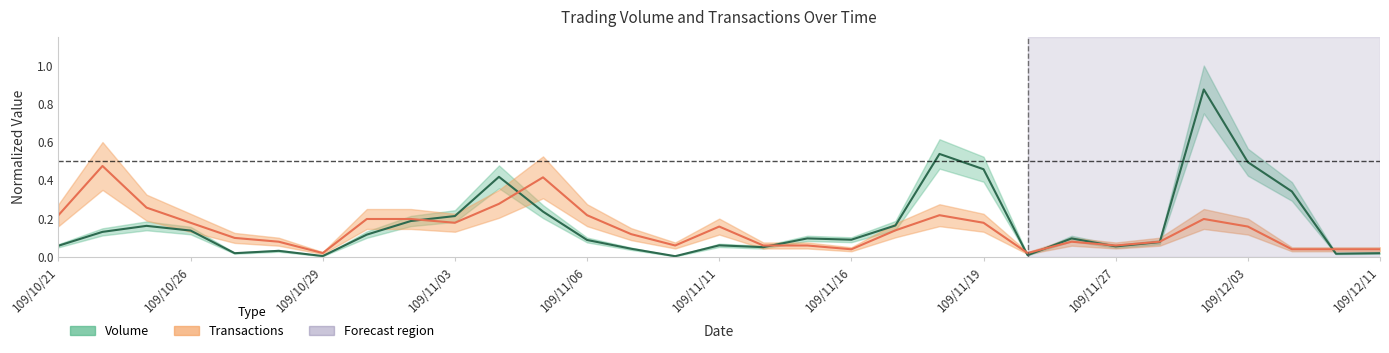

What position from the left is 109/11/06?

13